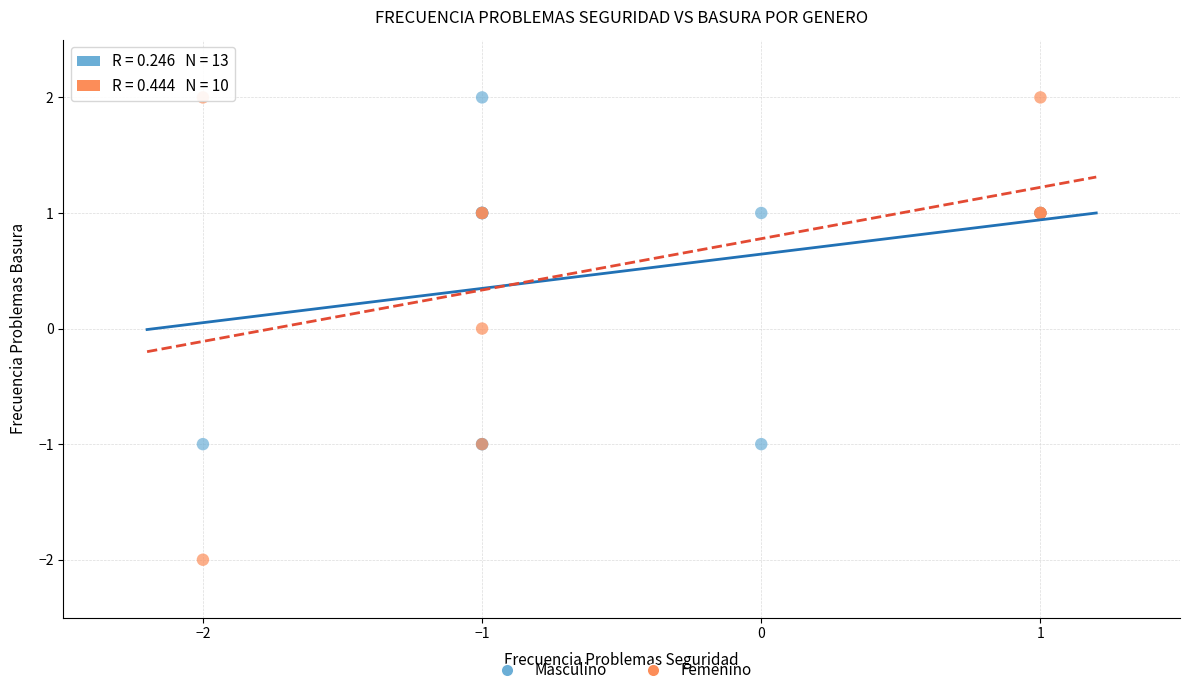

What are all the series names shown in the legend?

Masculino, Femenino